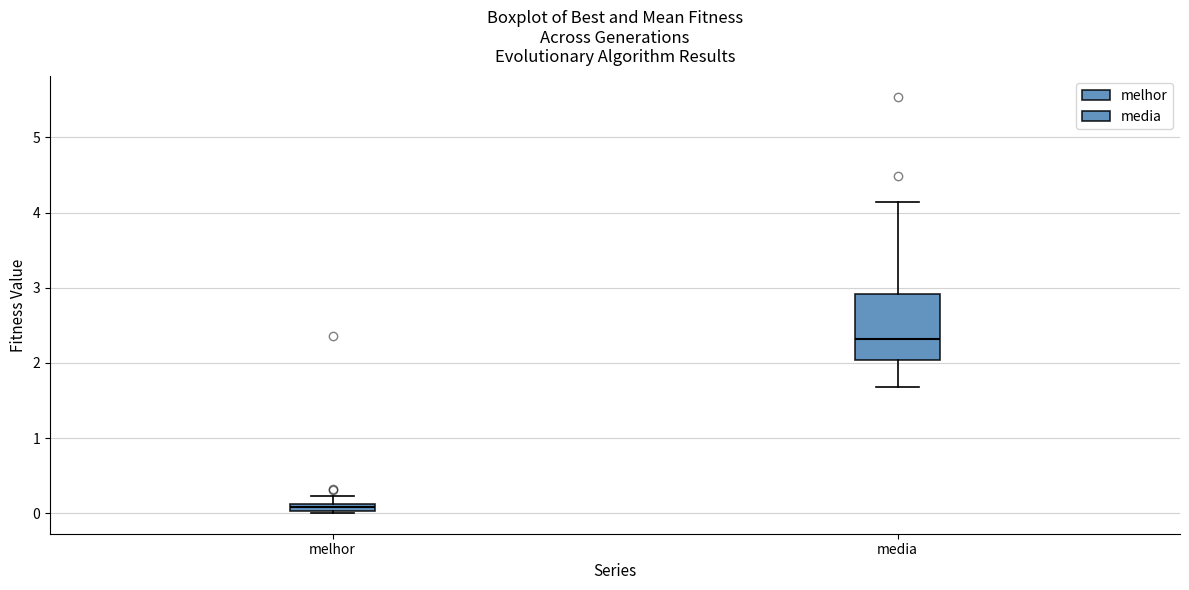

Where does the lower whisker of the box for media end on the y-axis? The values are not printed on the chart, so give them approximately, as read against the axis.

1.7